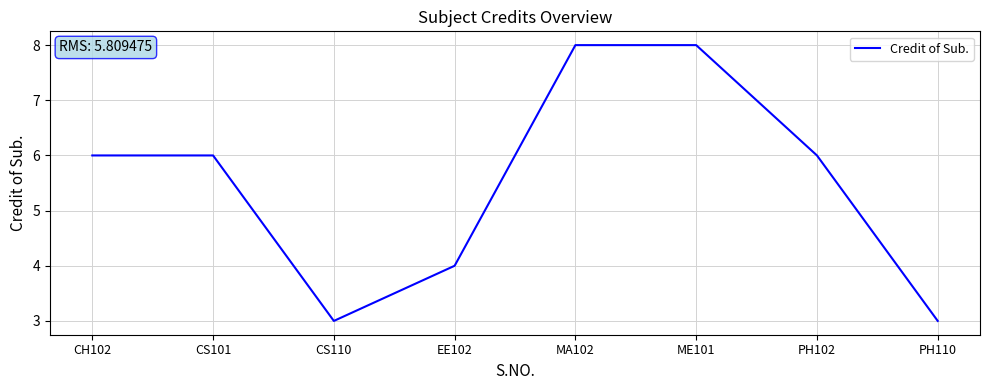

True or false: the data shows 3 at CH102.

False